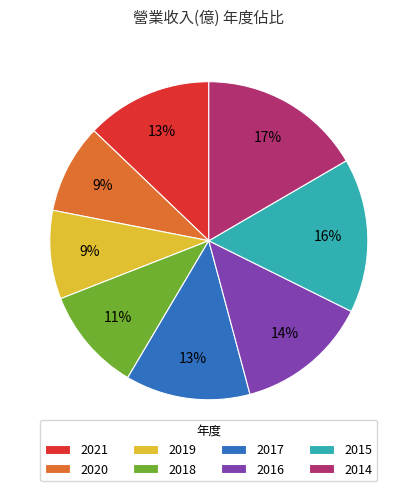

Which slice is the largest?

2014